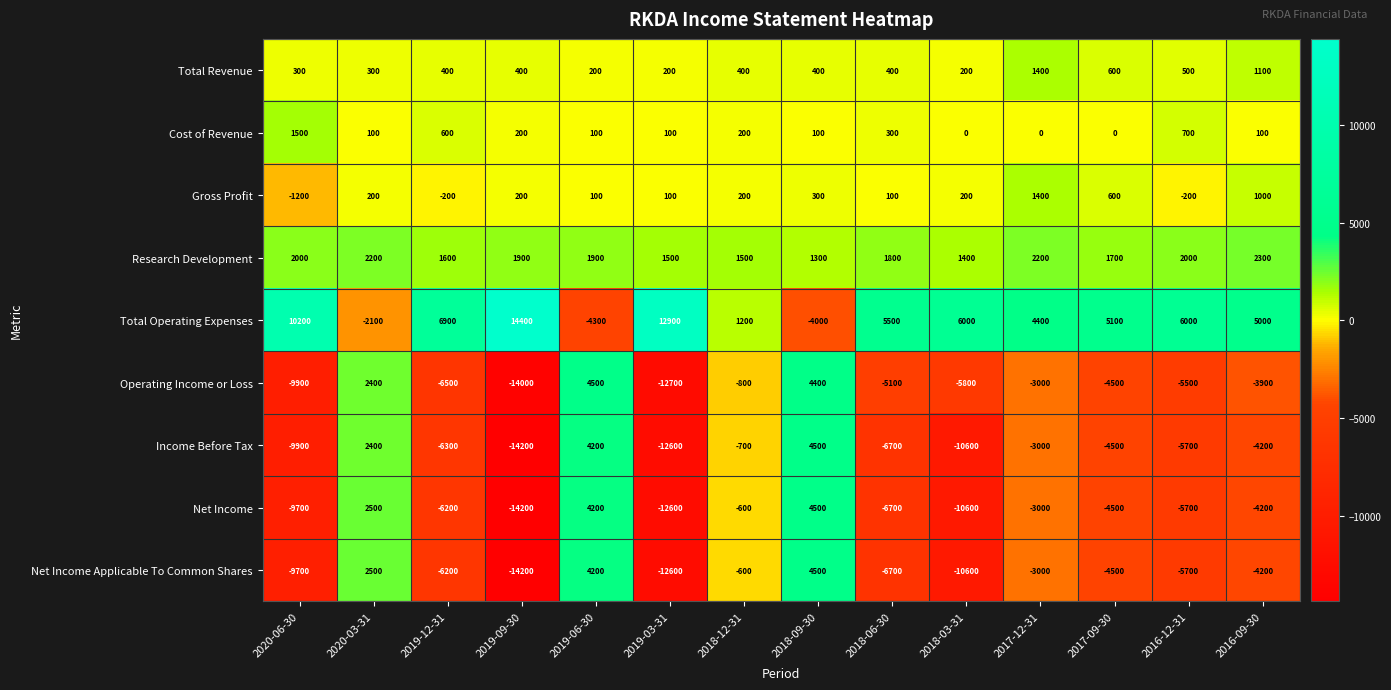

True or false: Total Revenue has a value of 736 at 2016-12-31.

False